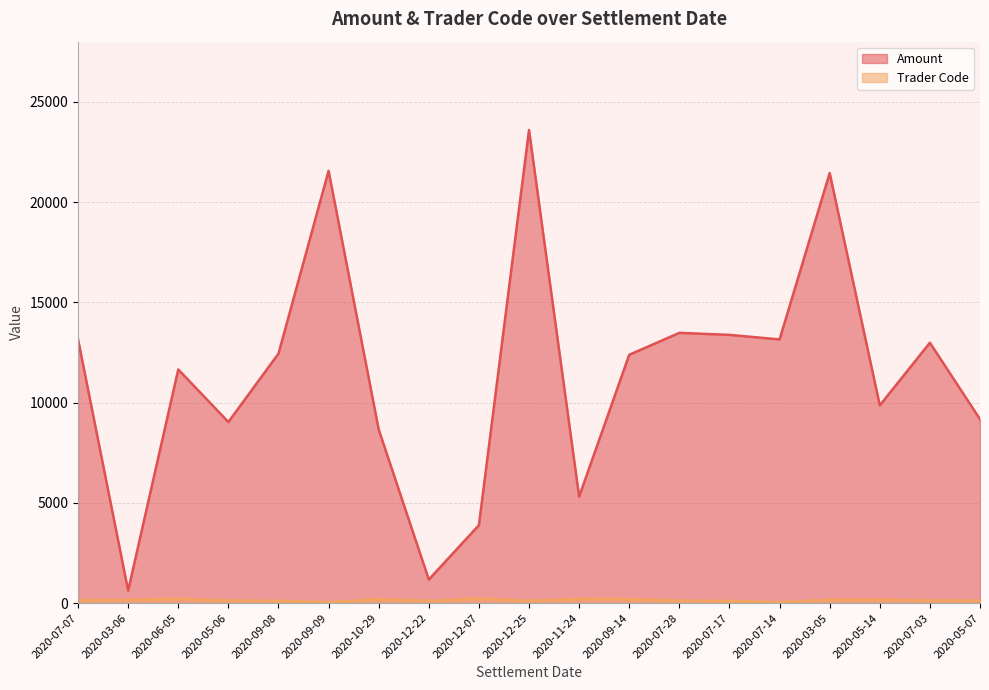

At which category does Trader Code reach its first local peak?

2020-06-05